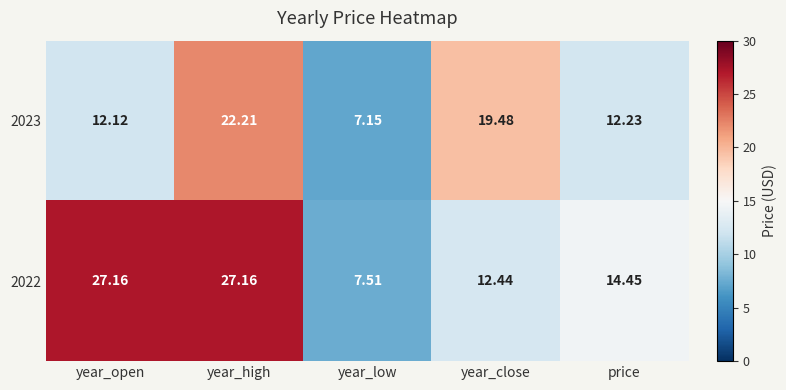

At which label does 2022 reach its minimum?

year_low